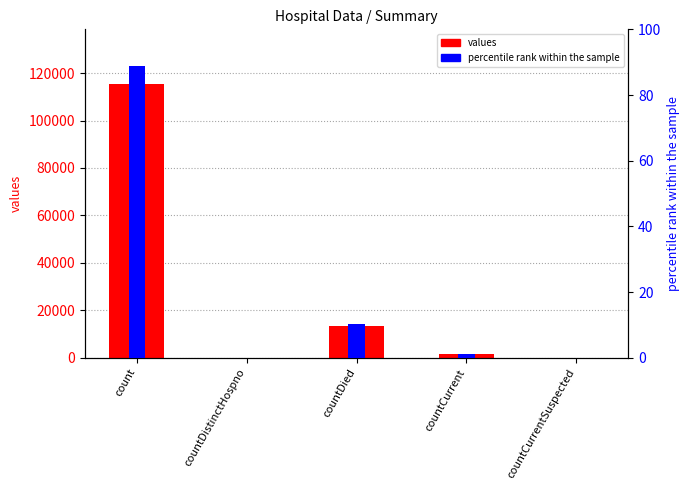

Which series has the largest total across all categories?

values